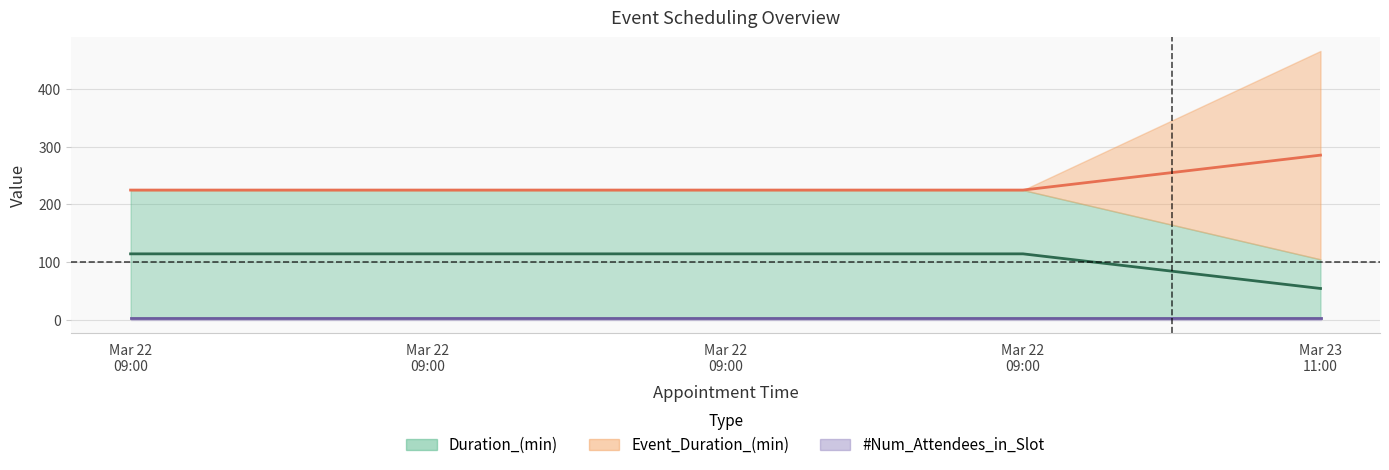

The Event_Duration_(min) series shows 361.8 at Mar 22 09:00. True or false?

False